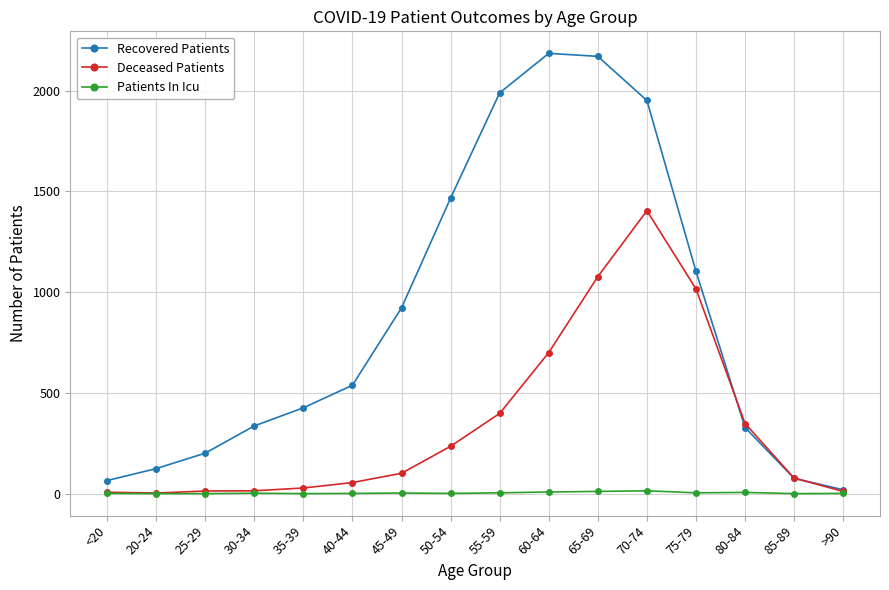

True or false: Patients In Icu has more than 1 interior local peaks.

True